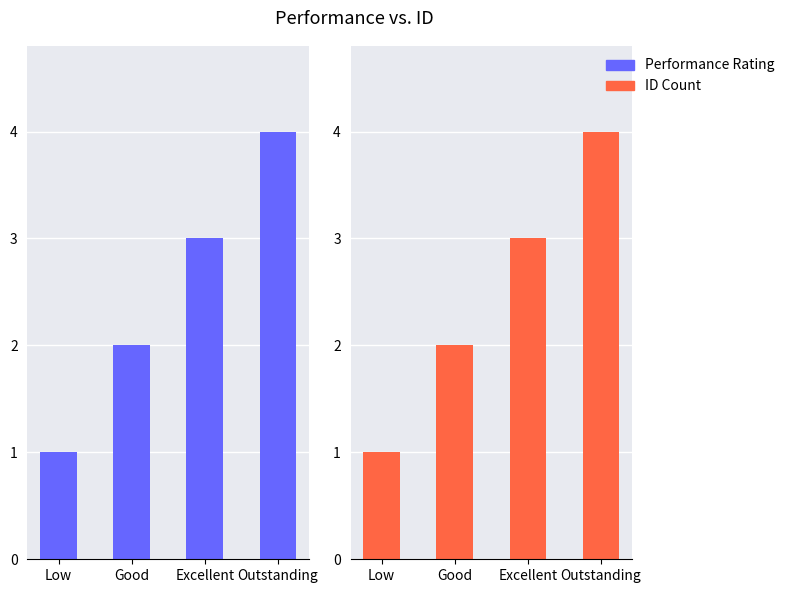

What is the difference between the ID Count values at Outstanding and Good?

2